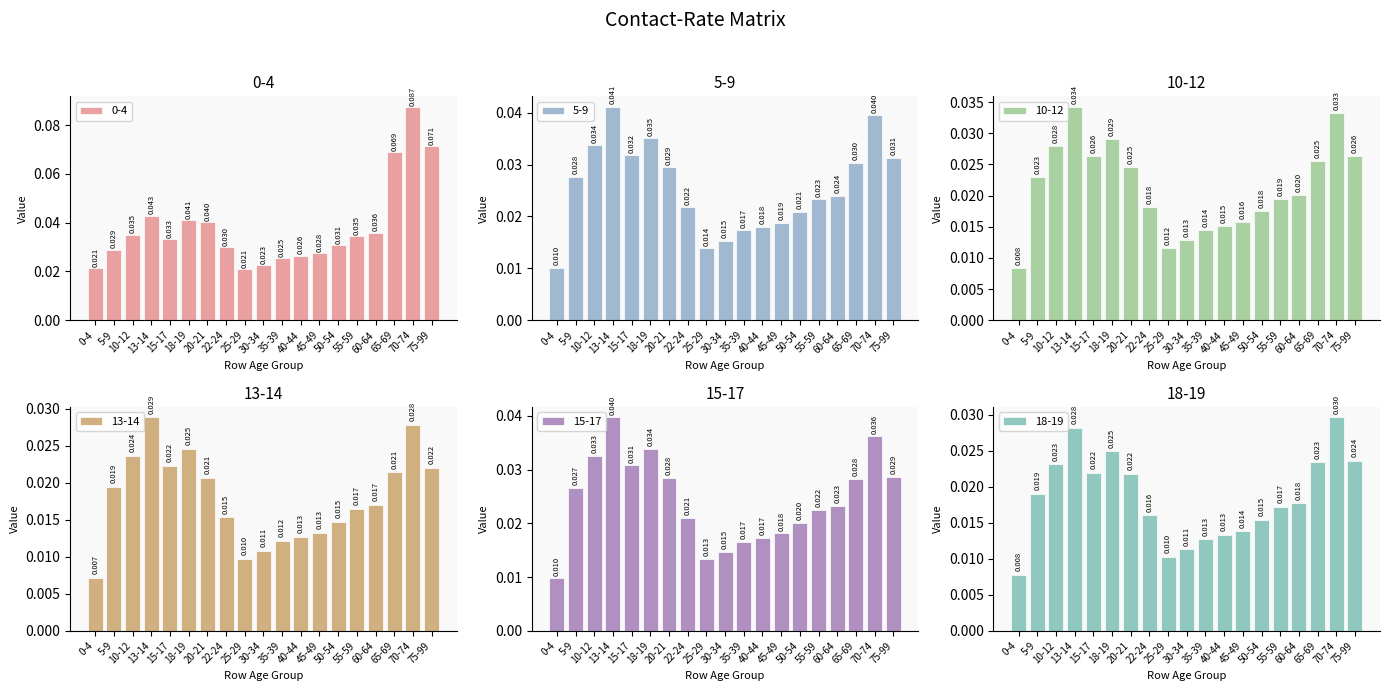

At which label does 18-19 reach its peak?

70-74